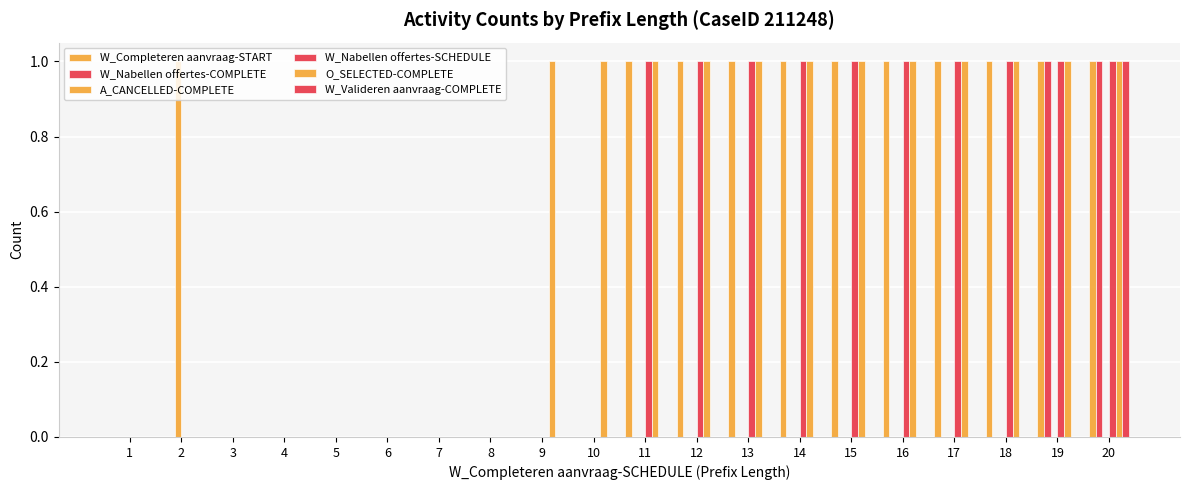

True or false: W_Valideren aanvraag-COMPLETE has a value of -1 at 3.

False